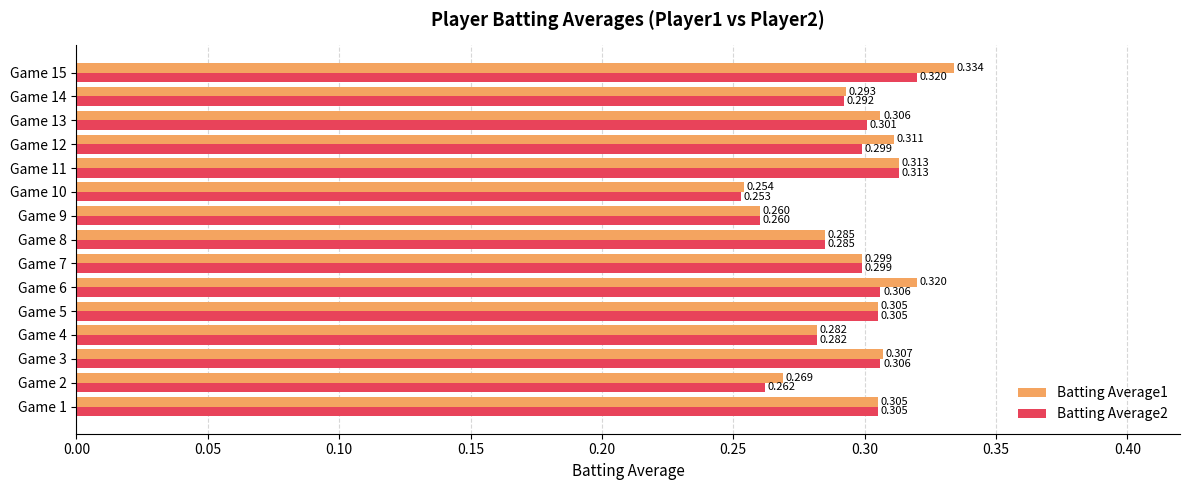

Is the value of Batting Average2 at Game 15 greater than the value of Batting Average1 at Game 3?

Yes